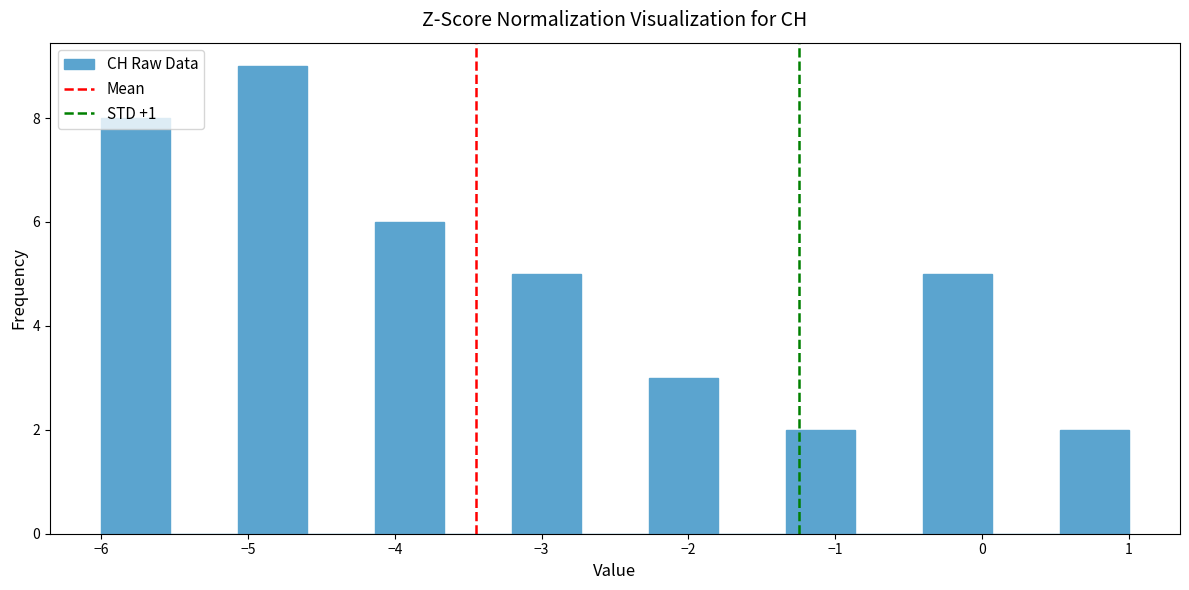

Reading left to right, transcribe this chart: for each bar, give the range it covers on the x-axis and its height. Neither the bar edges nor the heights are printed on the chart, so give them approximately, as read against the axes.

-6.0 to -5.5: 8
-5.5 to -5.1: 0
-5.1 to -4.6: 9
-4.6 to -4.1: 0
-4.1 to -3.7: 6
-3.7 to -3.2: 0
-3.2 to -2.7: 5
-2.7 to -2.3: 0
-2.3 to -1.8: 3
-1.8 to -1.3: 0
-1.3 to -0.9: 2
-0.9 to -0.4: 0
-0.4 to 0.1: 5
0.1 to 0.5: 0
0.5 to 1.0: 2